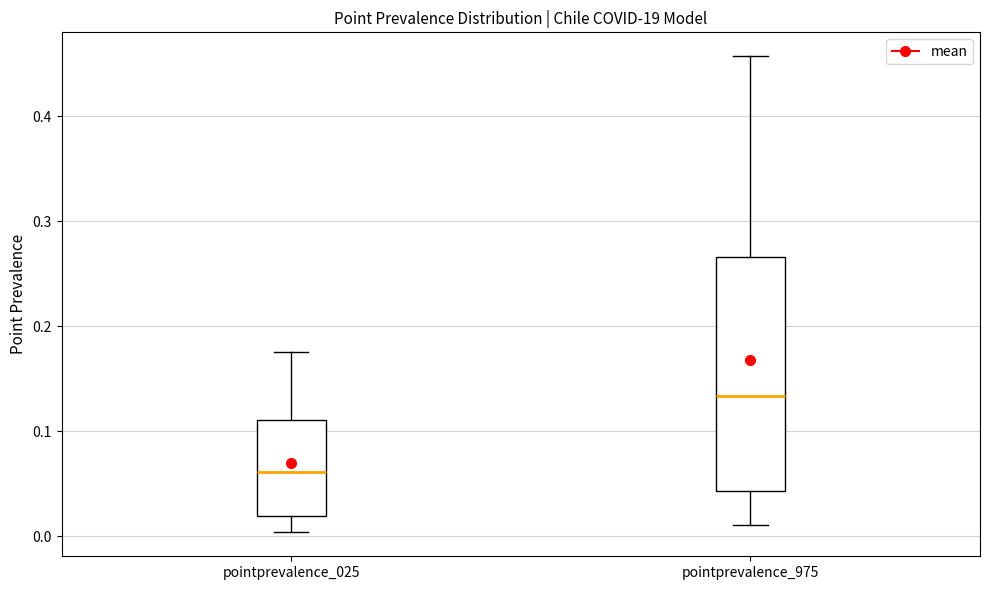

Reading left to right, read every box against the y-axis: the position of its median line, the range the box covers, and the ends of its whiskers. The values are not printed on the chart, so give them approximately, as read against the axis.

pointprevalence_025: median 0.06, box 0.02 to 0.11, whiskers 0.00 to 0.18
pointprevalence_975: median 0.13, box 0.04 to 0.27, whiskers 0.01 to 0.46